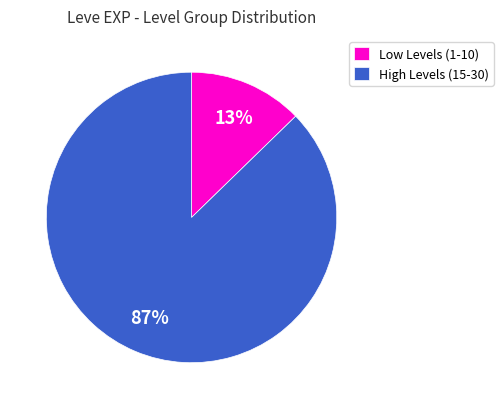

To the nearest percent, what is the combined percentage of High Levels (15-30) and Low Levels (1-10)?

100%